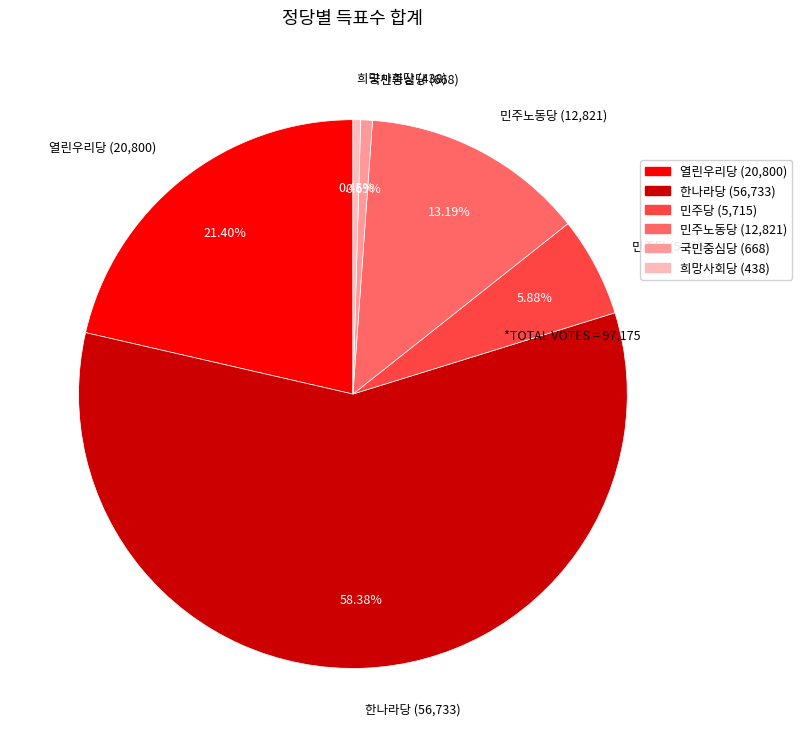

How many segments does this pie chart have?

6